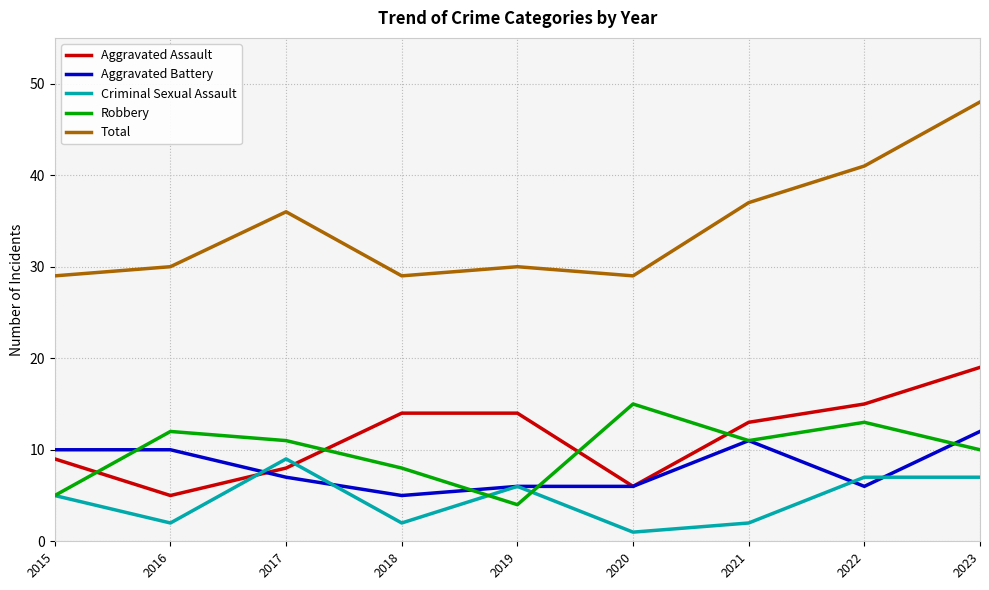

What is the minimum value shown in the chart?

1